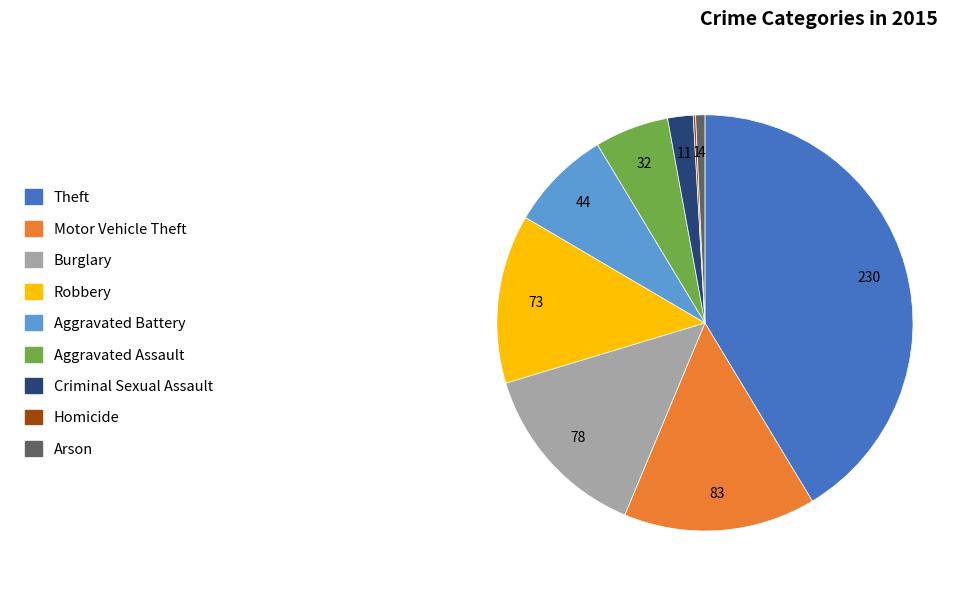

Between Robbery and Theft, which is larger?

Theft